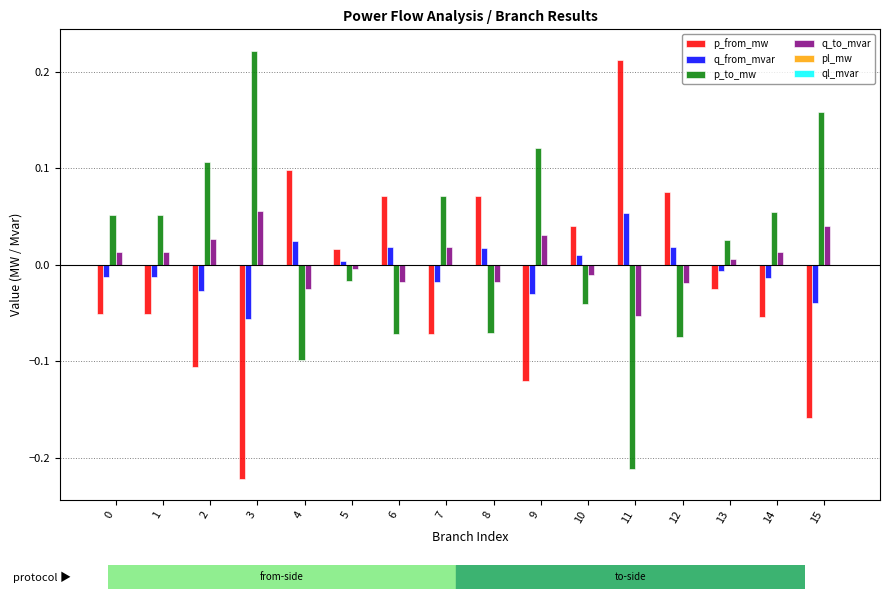

Count the number of categories in the chart.

16